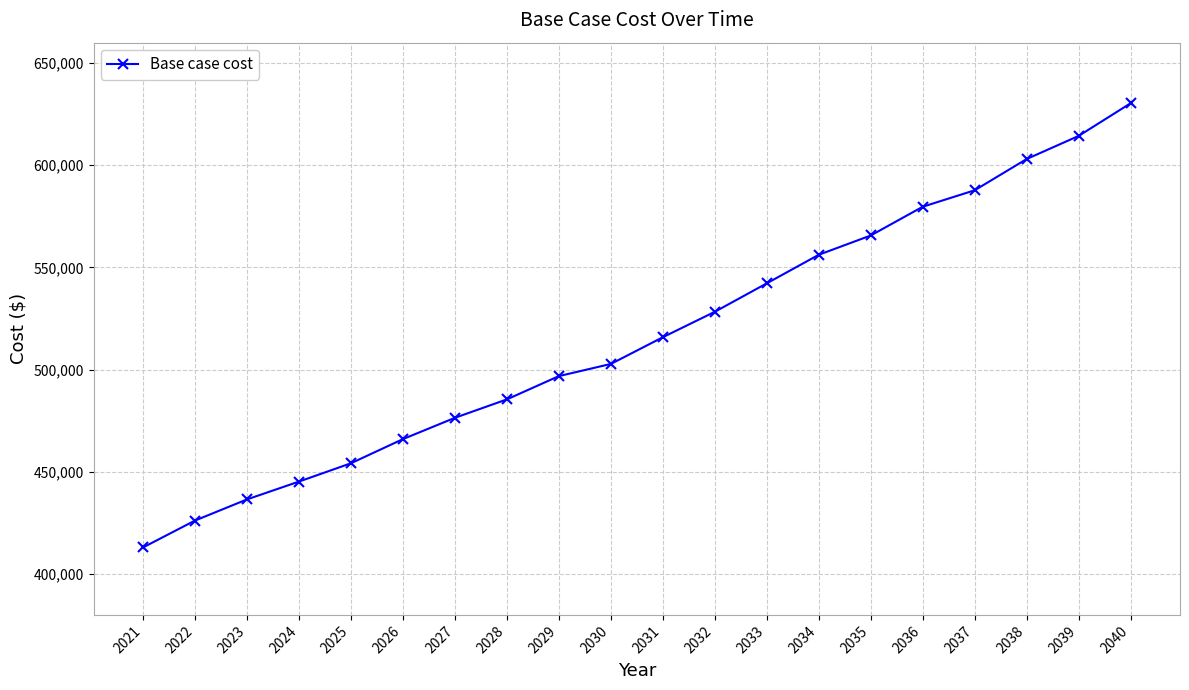

Where does the data first go above 515863?

2031